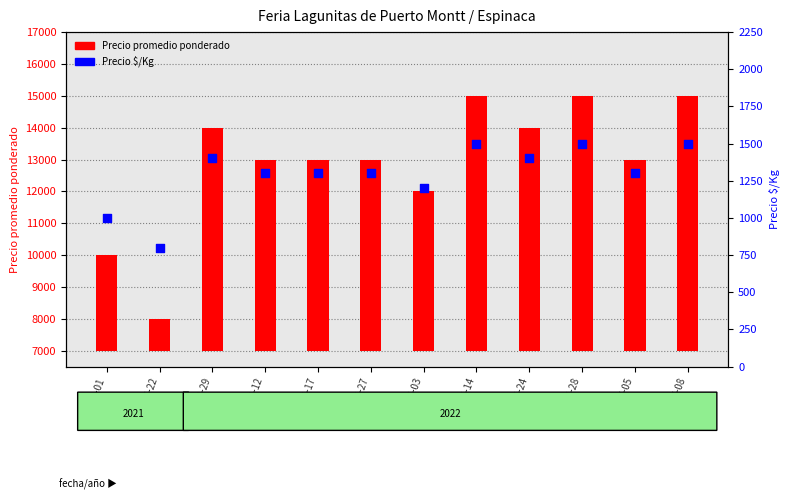

Which series reaches the maximum Y coordinate?

Precio promedio ponderado